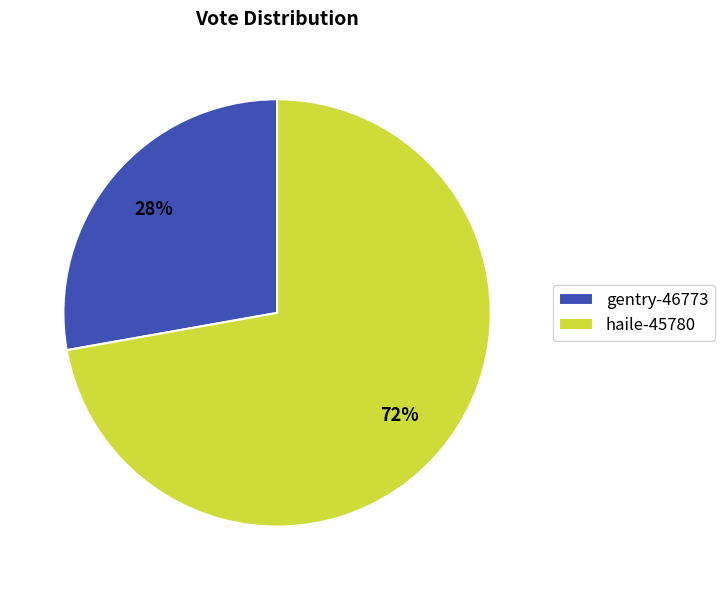

Combined, do haile-45780 and gentry-46773 account for over 50%?

Yes